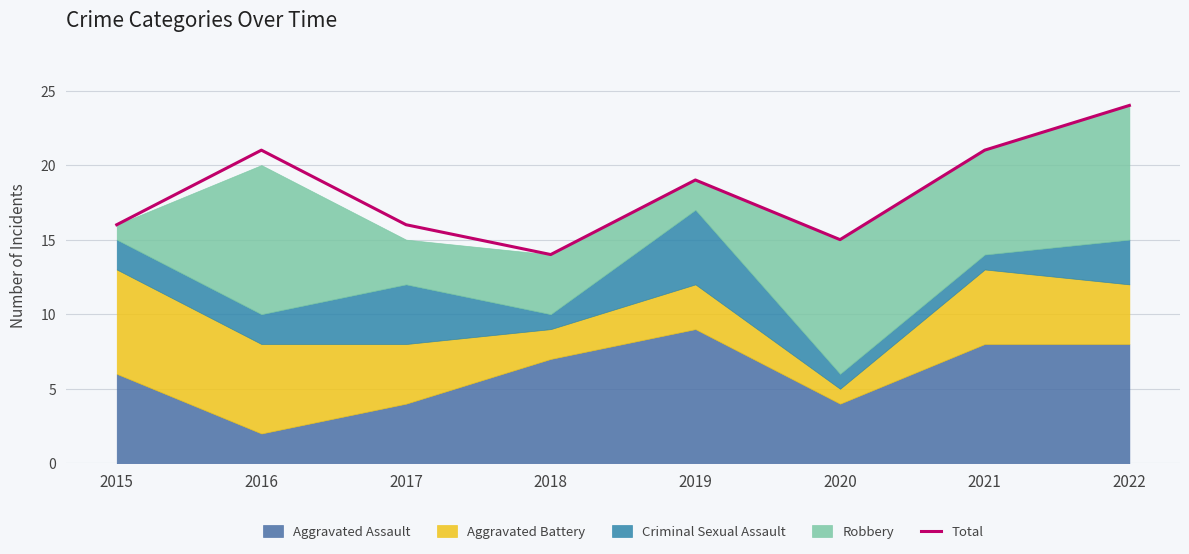

List the labels in order of value, smallest first.

2018, 2020, 2015, 2017, 2019, 2016, 2021, 2022